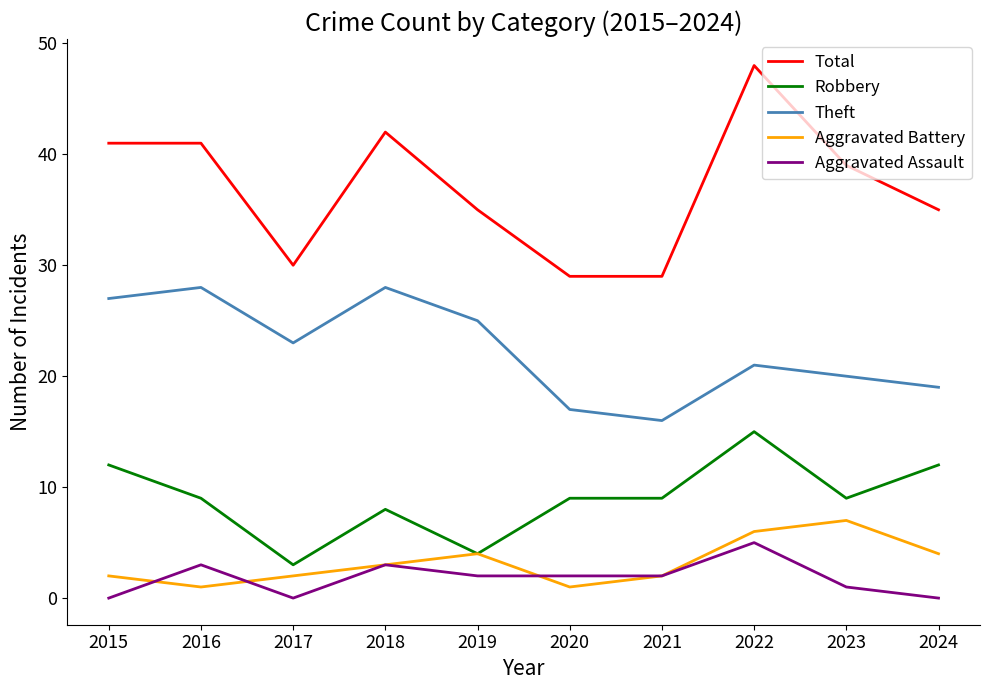

True or false: Aggravated Battery and Theft intersect in this chart.

False